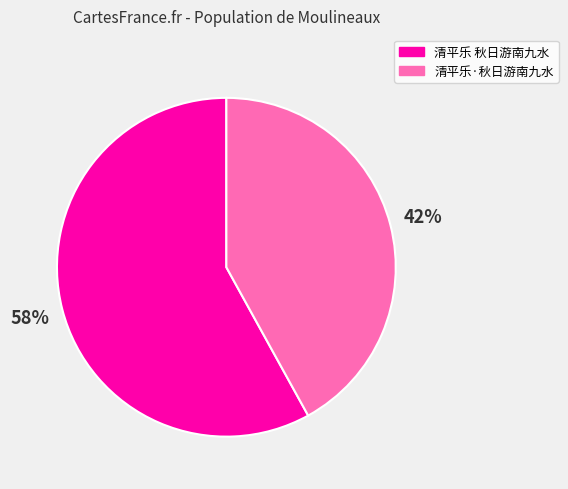

Count the number of slices in the pie.

2